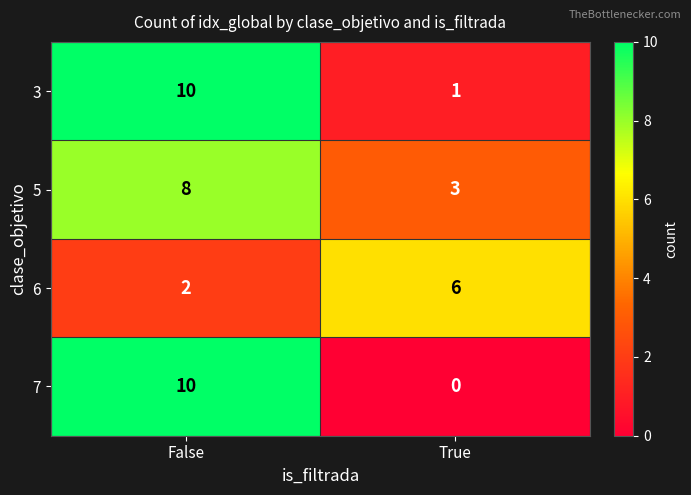

What is the spread (max minus min) of values at True?

6